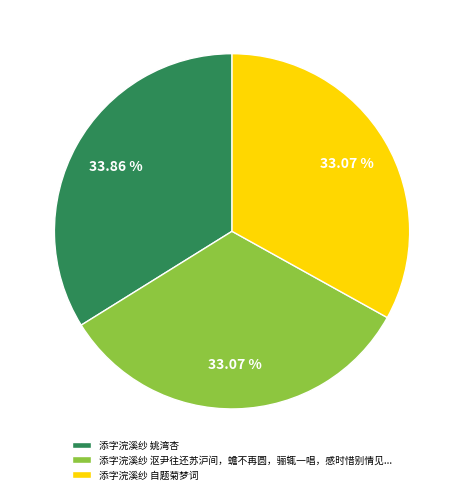

Count the number of slices in the pie.

3